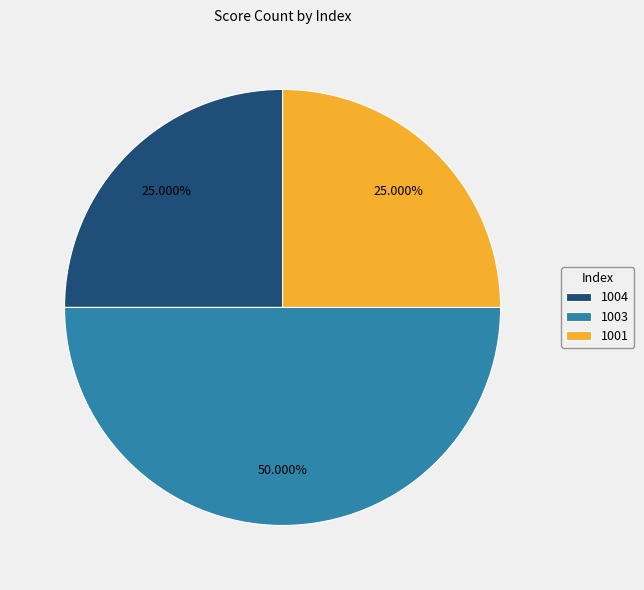

What percentage is the 1003 slice, to the nearest percent?

50%